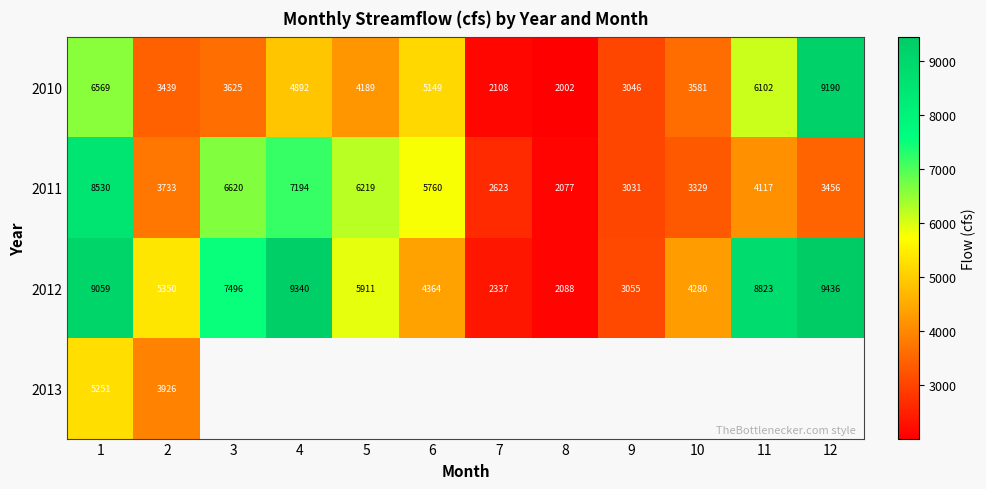

What is the difference between the highest and lowest values at 4?

4447.8